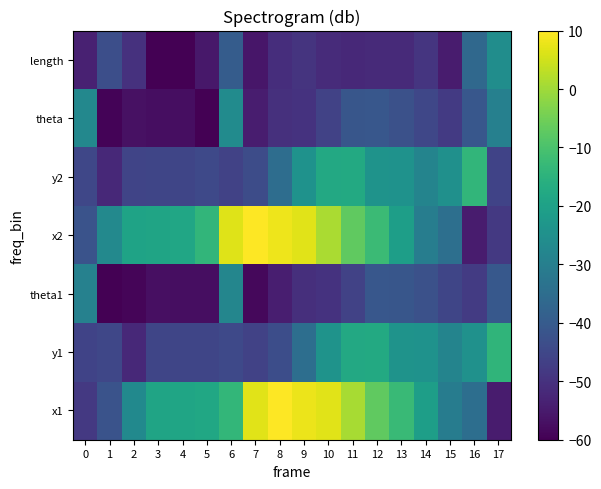

At 17, list the series in order from largest to smallest.

y1, length, theta, theta1, y2, x2, x1